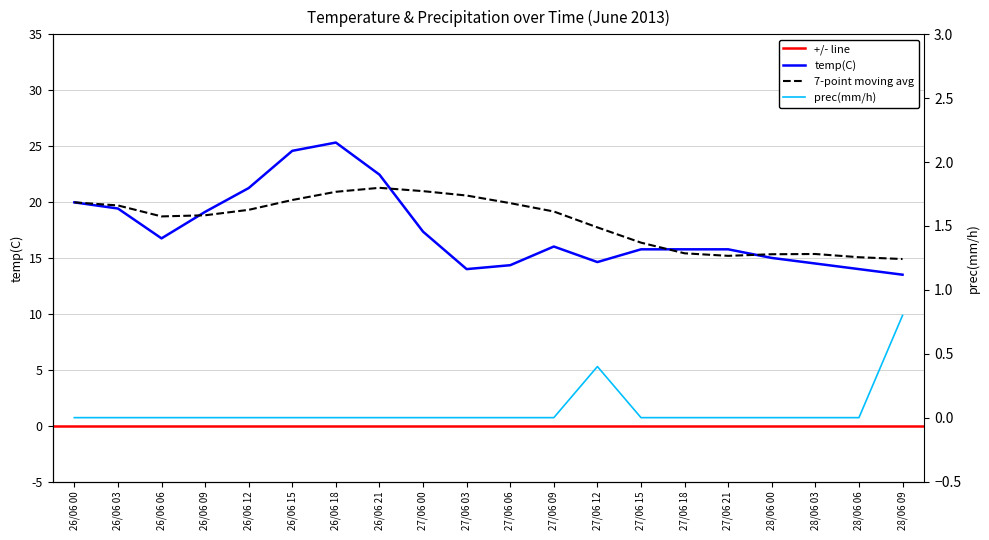

Reading left to right, what are all the values shown in this chart?

temp(C): 20.0	19.4	16.8	19.1	21.2	24.6	25.3	22.4	17.4	14.0	14.3	16.0	14.6	15.8	15.8	15.8	15.0	14.5	14.0	13.5
prec(mm/h): 0.0	0.0	0.0	0.0	0.0	0.0	0.0	0.0	0.0	0.0	0.0	0.0	0.4	0.0	0.0	0.0	0.0	0.0	0.0	0.8